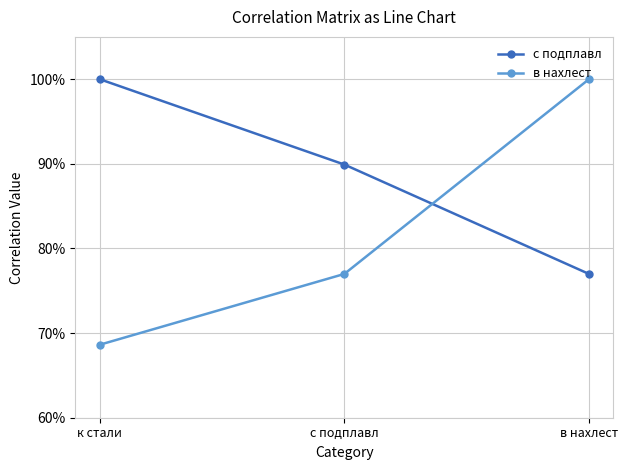

What is the approximate value of с подплавл at в нахлест?

0.8